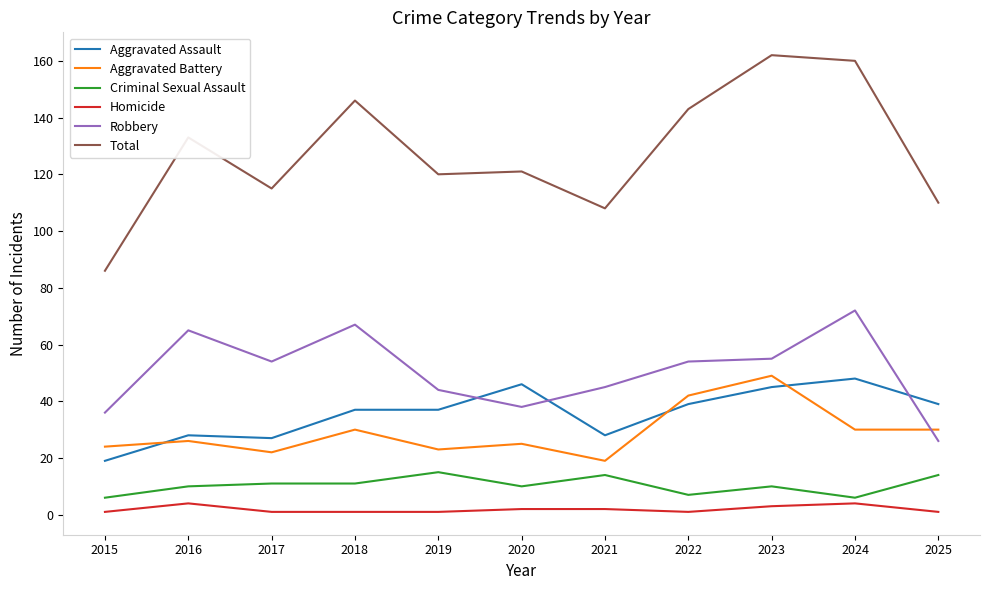

At which category does Aggravated Battery reach its first local peak?

2016